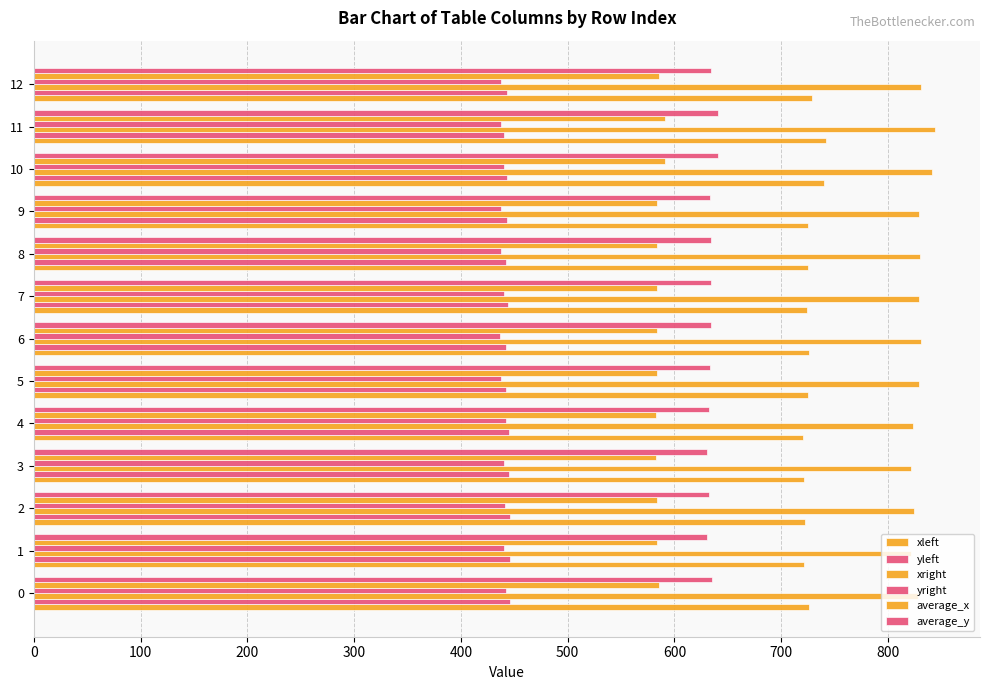

What position from the left is 11?

12